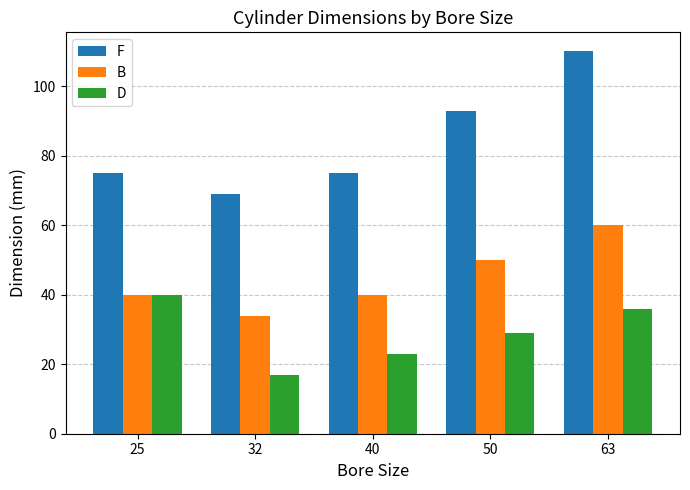

Reading left to right, what are all the values shown in this chart?

F: 75	69	75	93	110
B: 40	34	40	50	60
D: 40	17	23	29	36